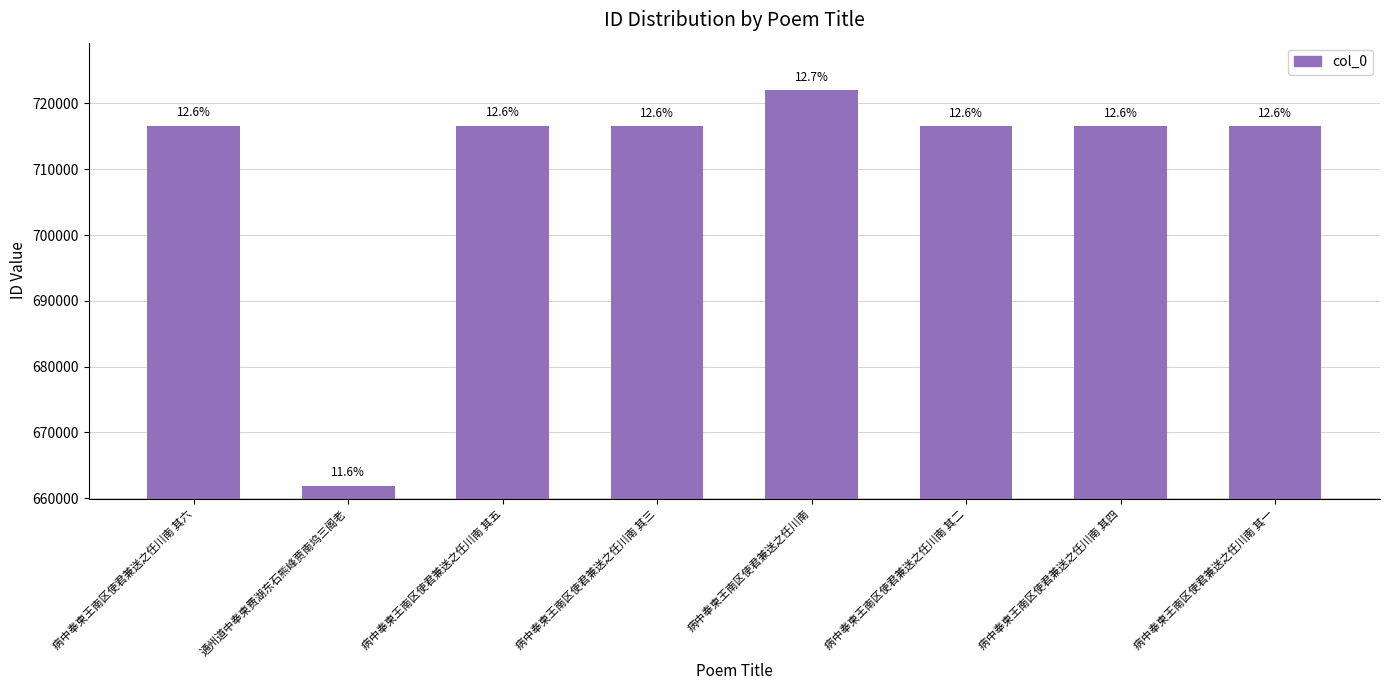

Which label corresponds to the largest value in the chart?

病中奉柬王南区使君兼送之任川南